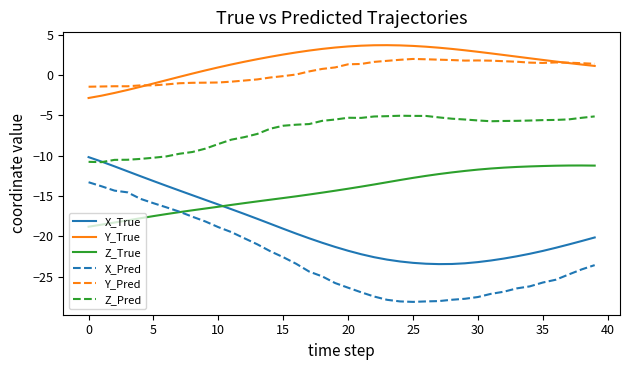

Which series has the widest spread of values?

X_Pred